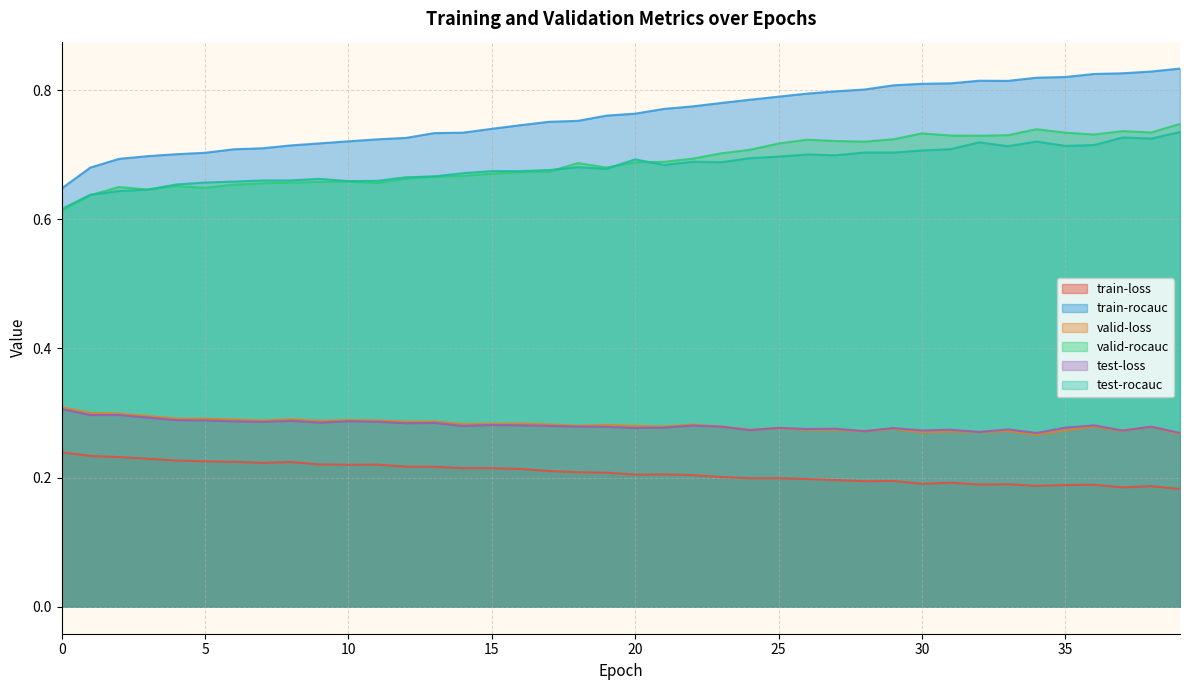

The value of train-rocauc at 39 is 1.4. True or false?

False